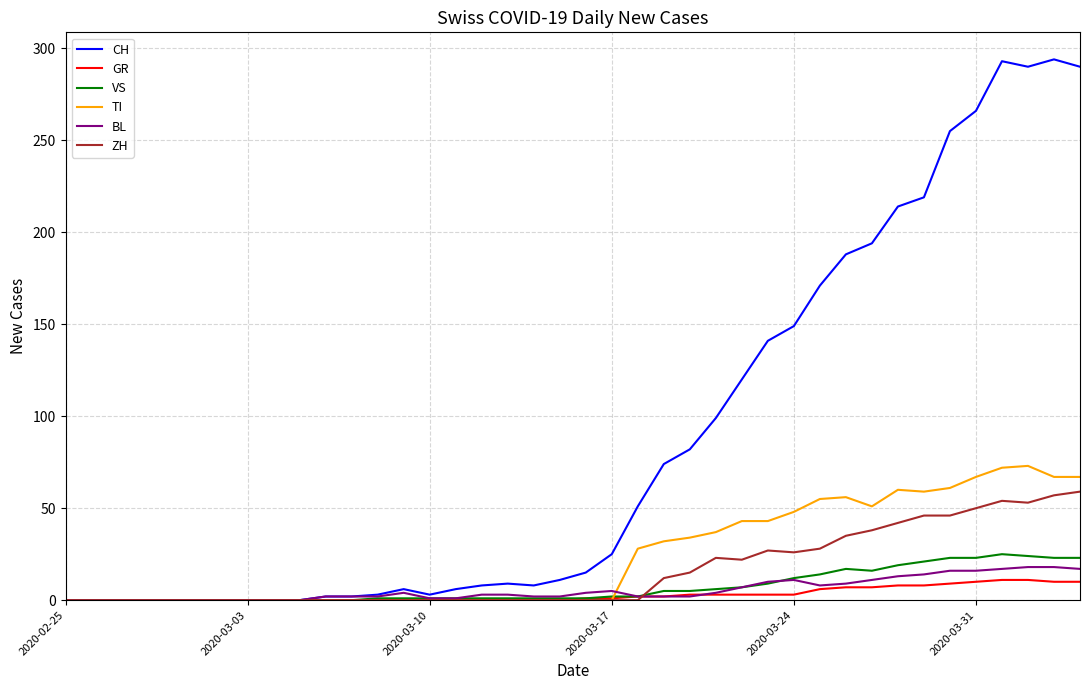

Which series has the widest spread of values?

CH